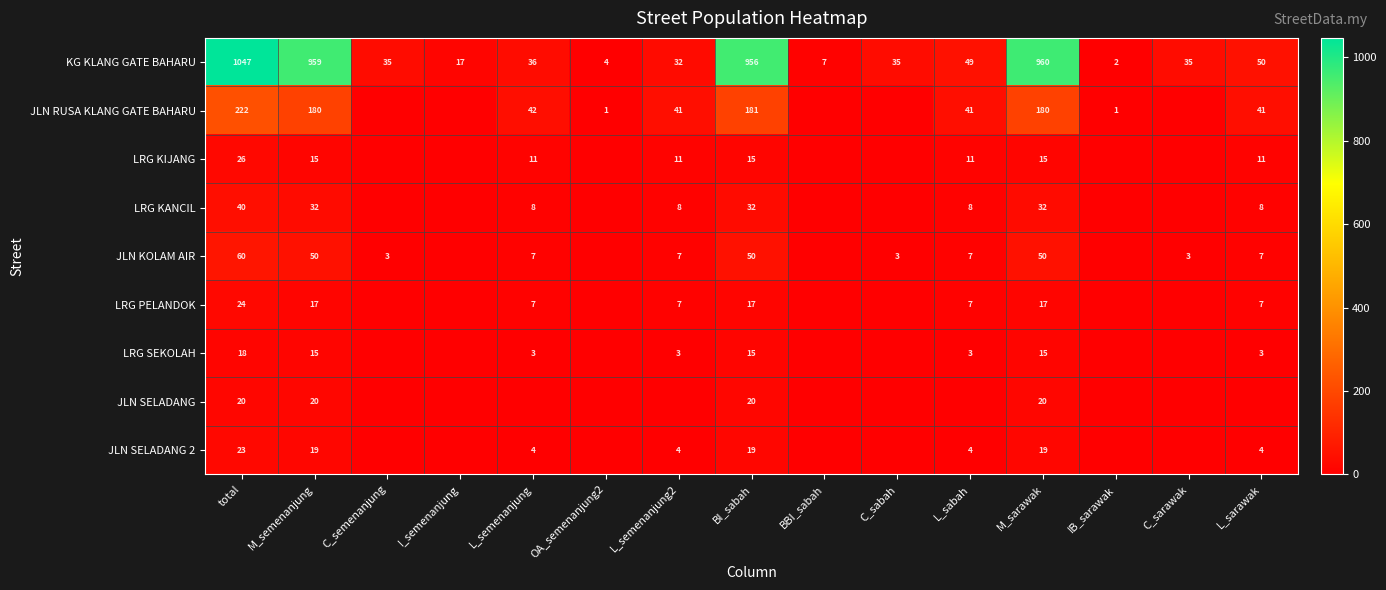

Is the value of KG KLANG GATE BAHARU at M_semenanjung greater than the value of JLN SELADANG 2 at total?

Yes